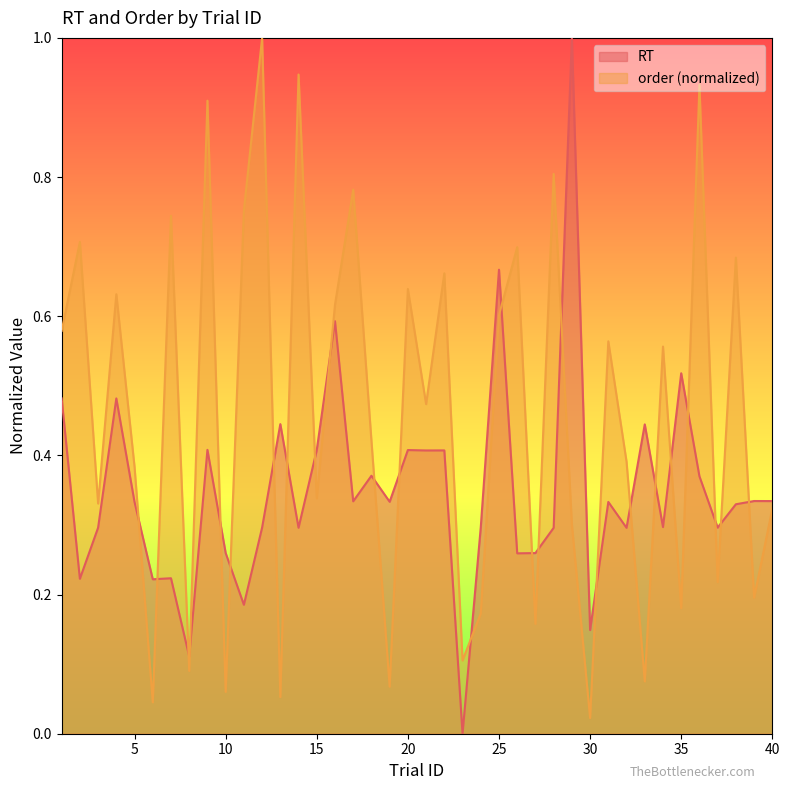

True or false: order and RT intersect in this chart.

True